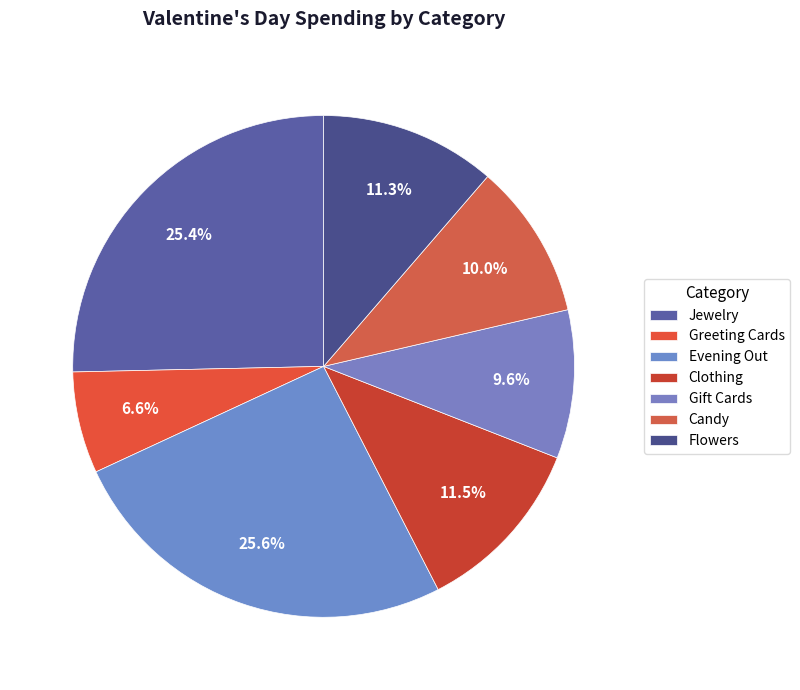

Is it true that Clothing is 23% of the pie?

False